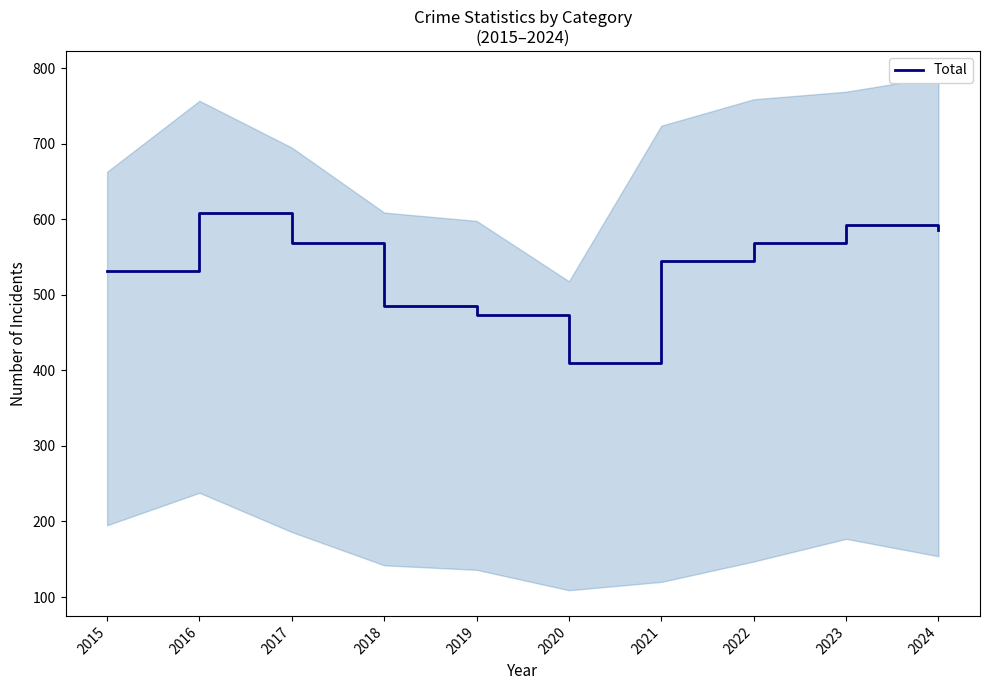

Where is the data nearest to the value 509?

2015